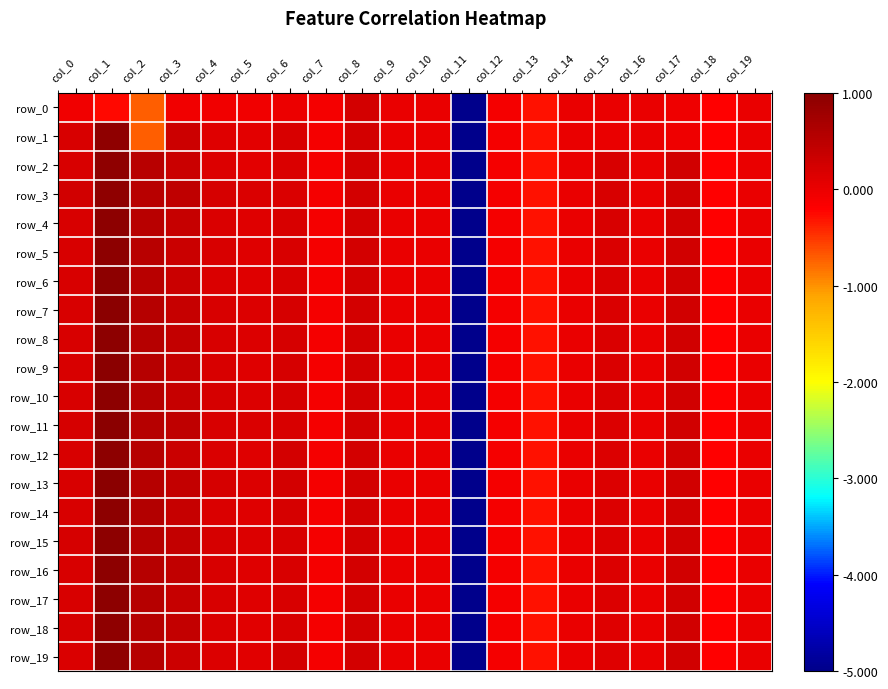

The value of row_17 at col_1 is 0.3. True or false?

False